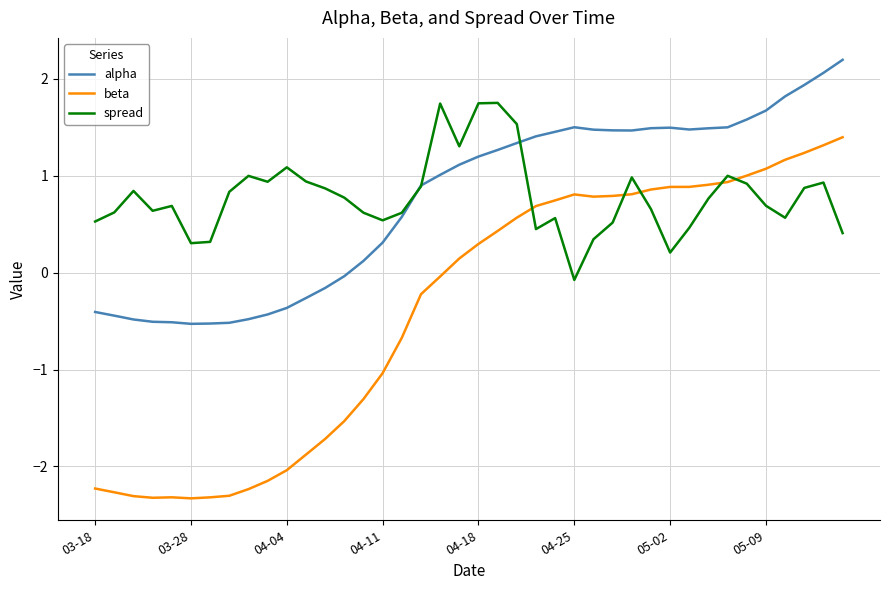

List the series in order of their peak value, highest first.

alpha, spread, beta